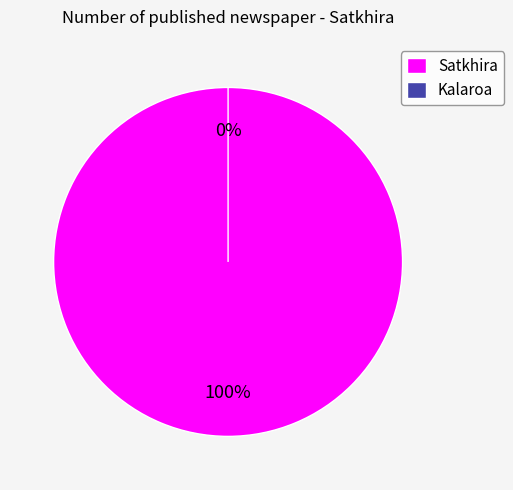

Between Satkhira and Kalaroa, which is larger?

Satkhira